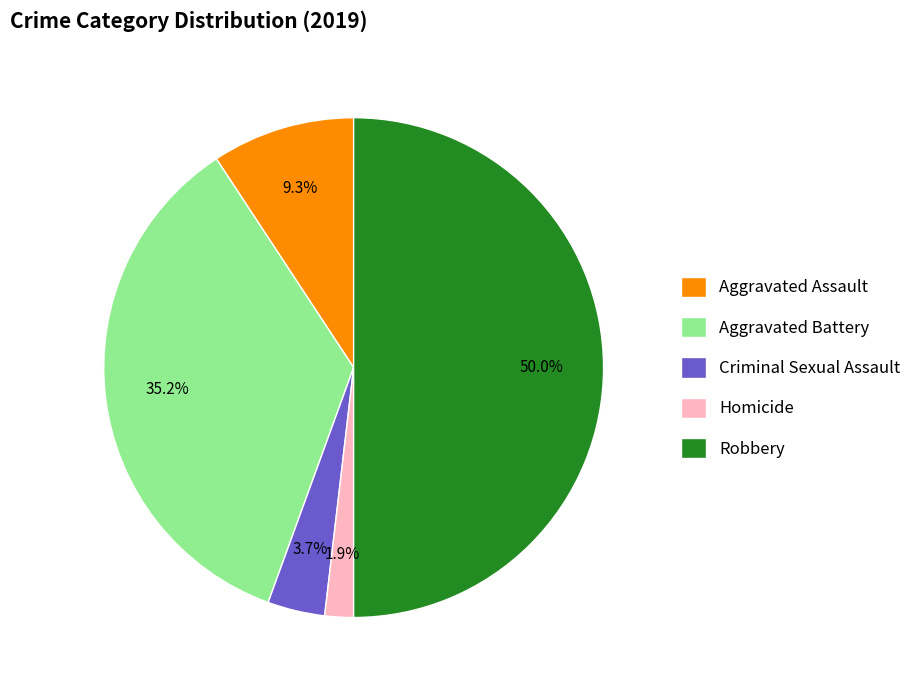

Does Homicide account for over 50% of the chart?

No